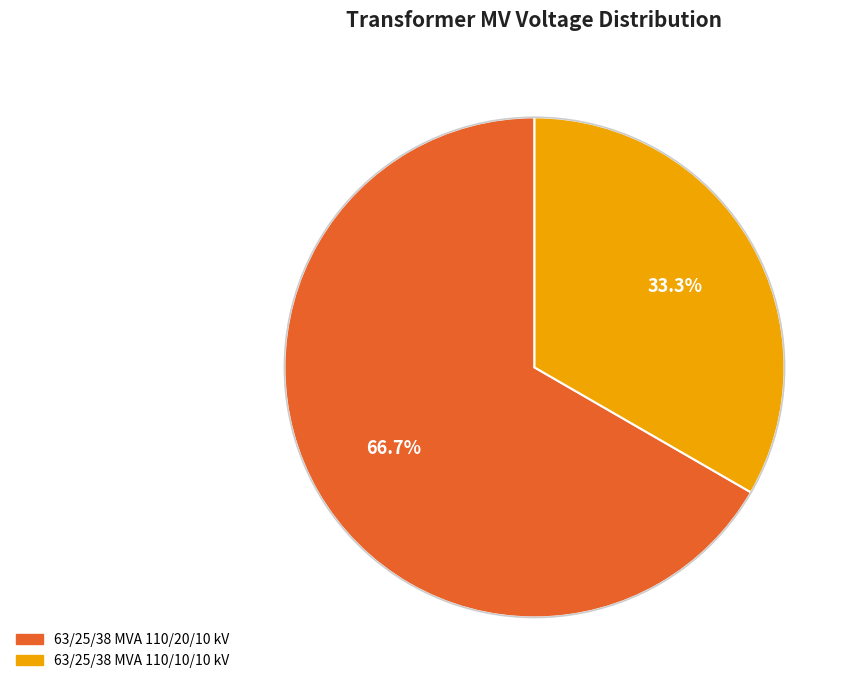

Count the number of slices in the pie.

2